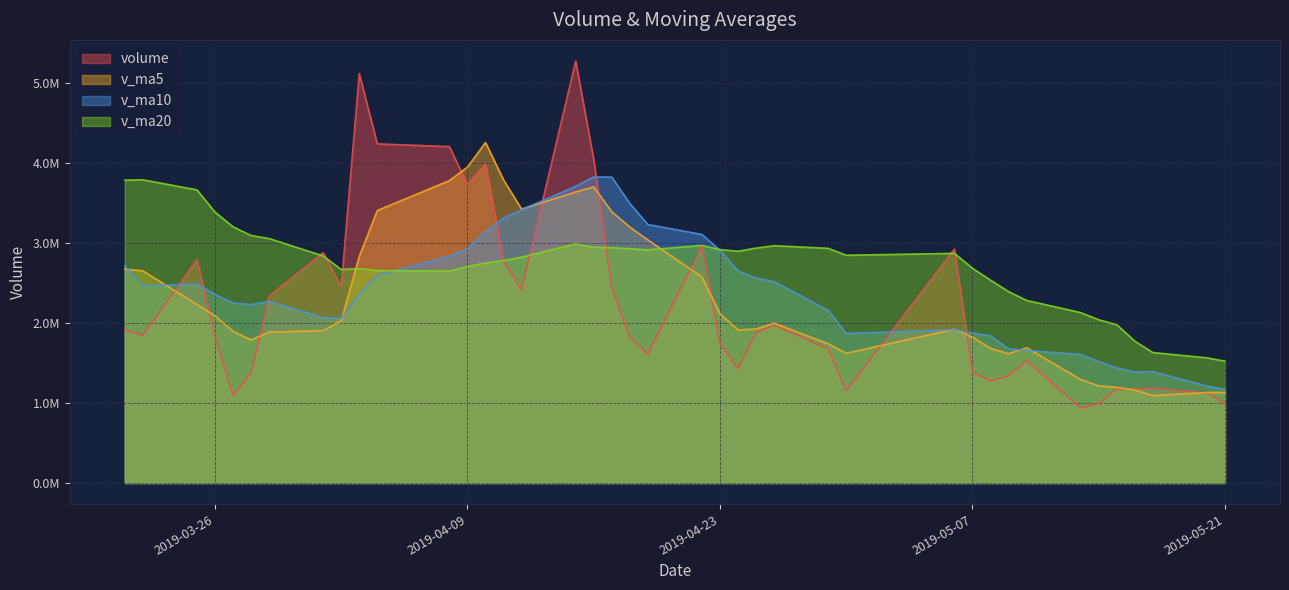

What are all the series names shown in the legend?

volume, v_ma5, v_ma10, v_ma20